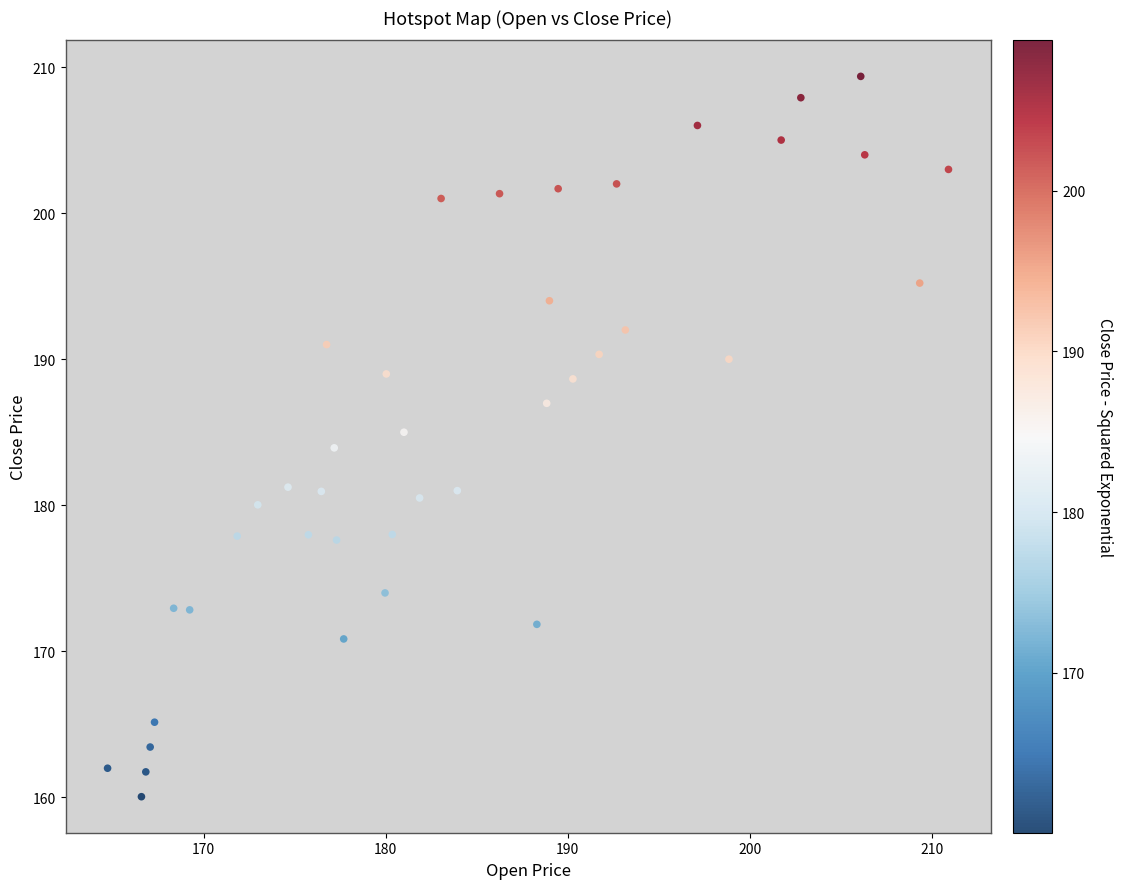

What is the range of X values (max minus min)?

46.2